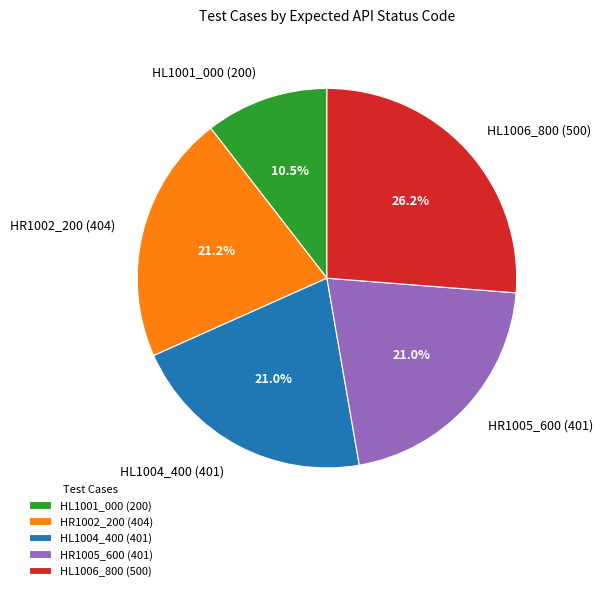

Which has a higher value, HL1006_800 (500) or HR1002_200 (404)?

HL1006_800 (500)